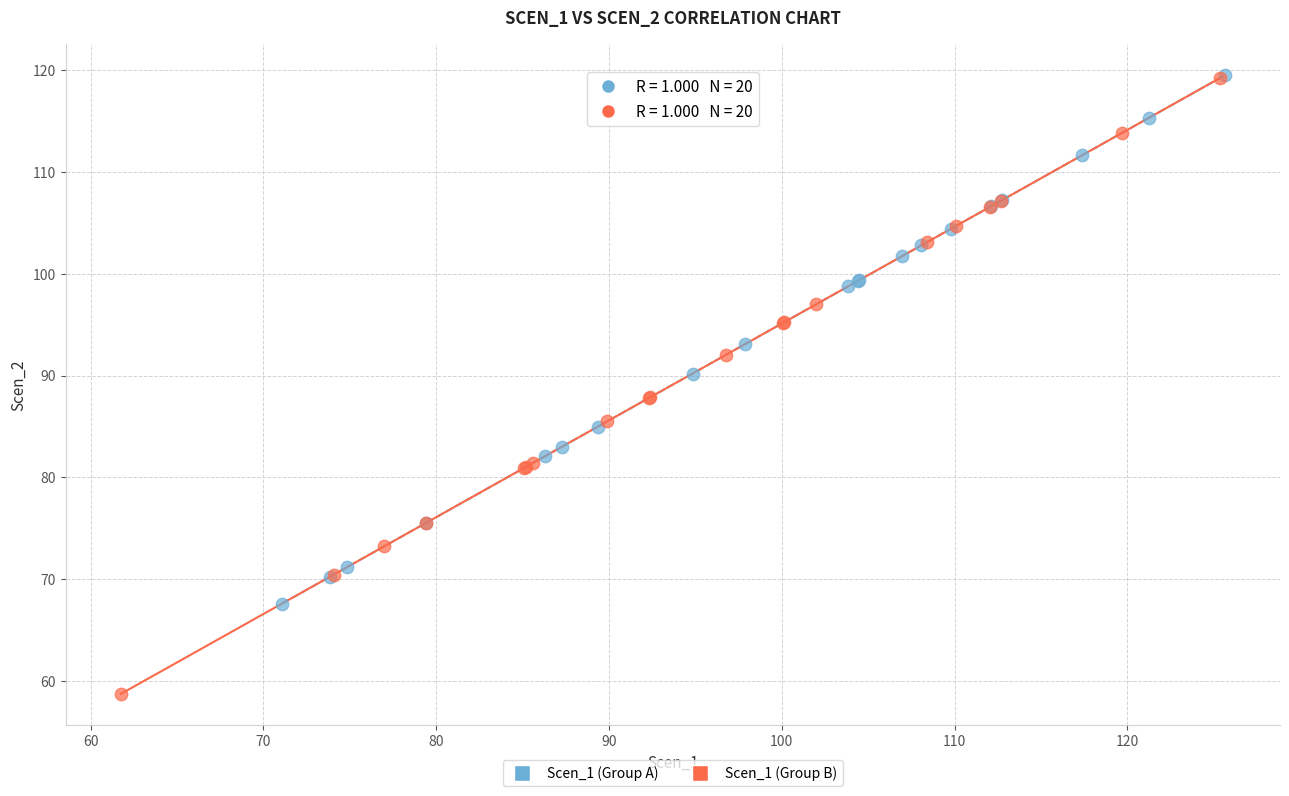

Which series has the widest spread of Y values?

Scen_1 (Group B)